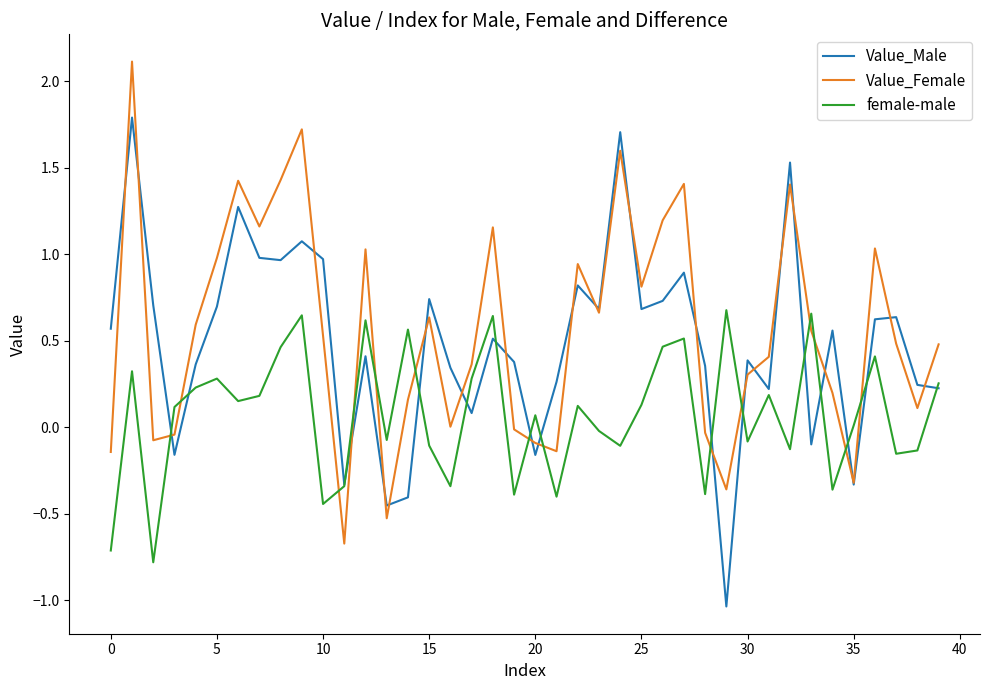

Which series ends up on top after the final intersection of Value_Female and female-male?

Value_Female